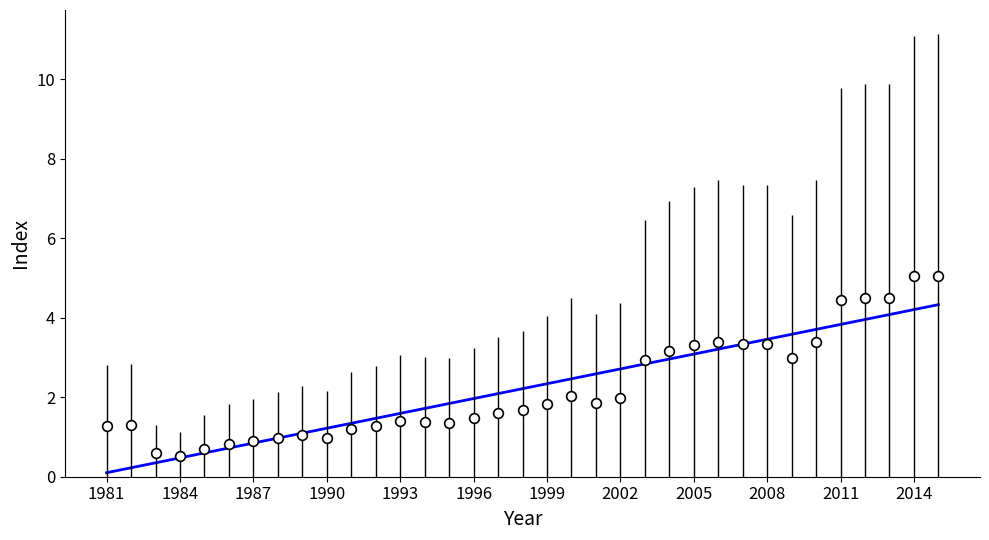

What is the maximum value shown in the chart?

5.1